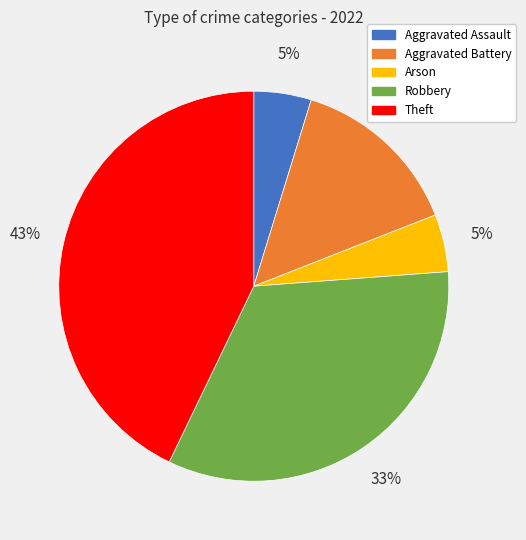

What percentage is the Robbery slice, to the nearest percent?

33%